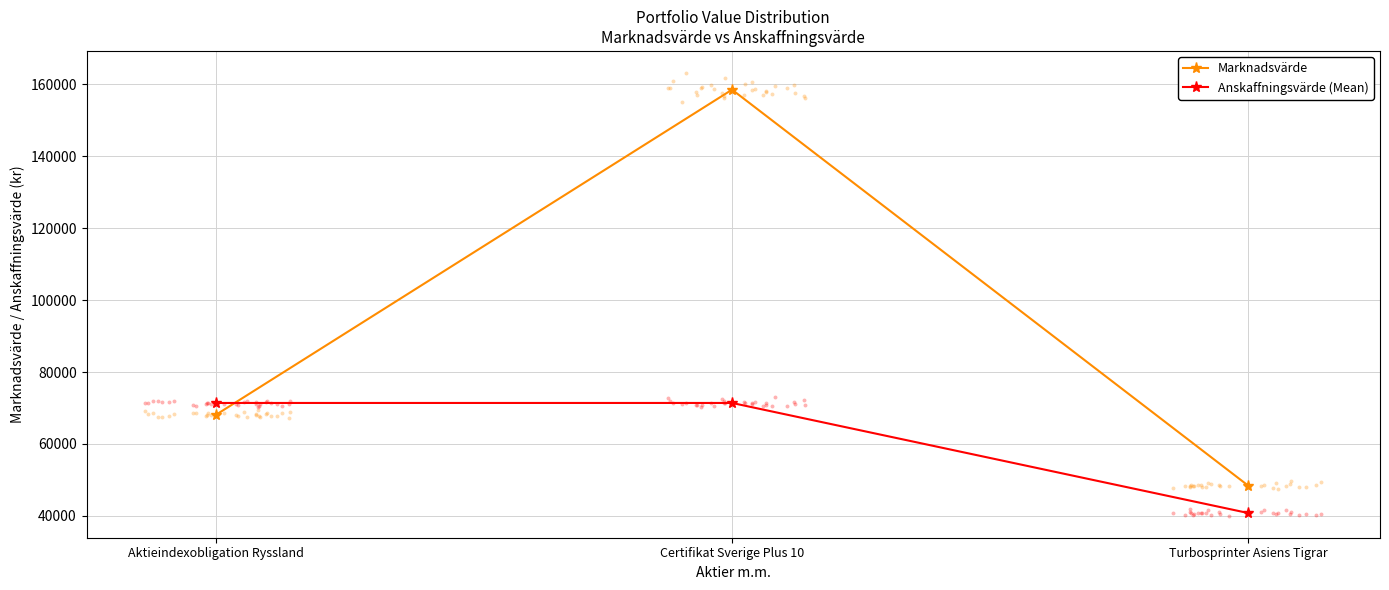

Which series contains the highest Y value?

Marknadsvärde